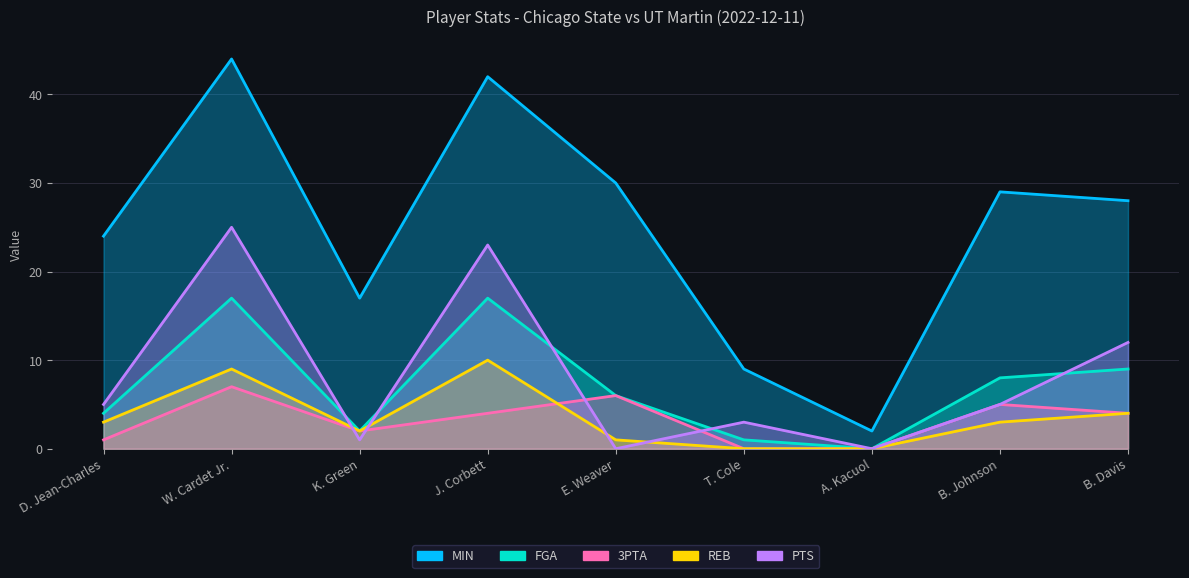

Reading left to right, list all the values displayed in this chart.

MIN: 24	44	17	42	30	9	2	29	28
FGA: 4	17	2	17	6	1	0	8	9
3PTA: 1	7	2	4	6	0	0	5	4
REB: 3	9	2	10	1	0	0	3	4
PTS: 5	25	1	23	0	3	0	5	12